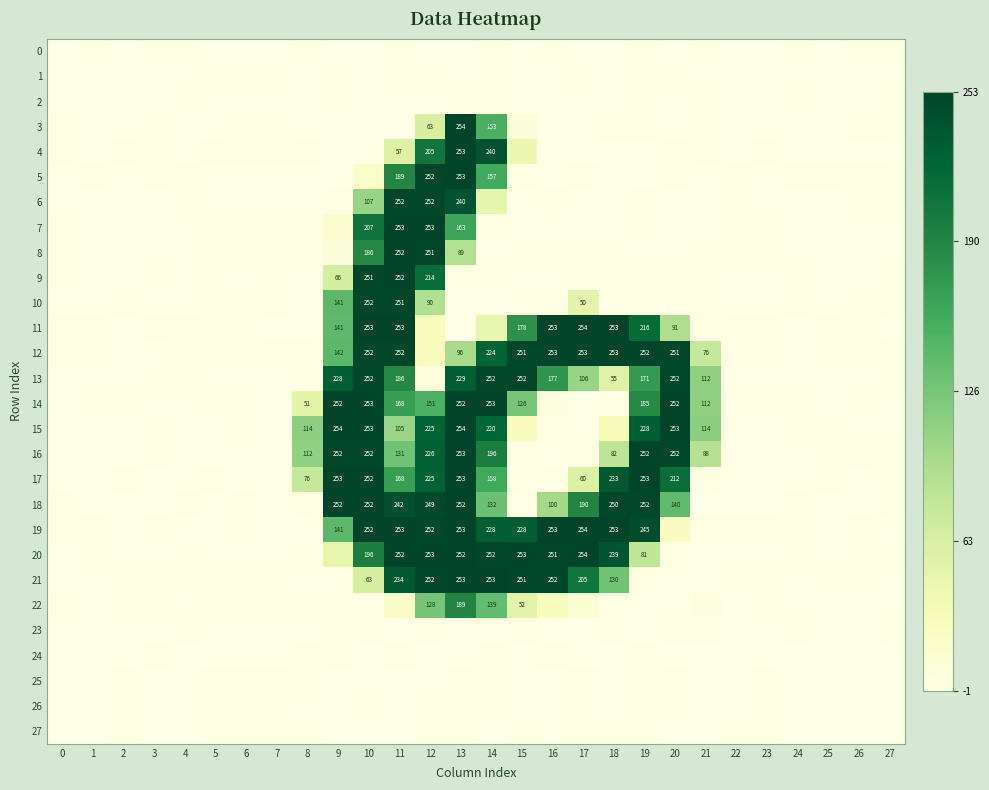

Which series has the largest total across all categories?

19